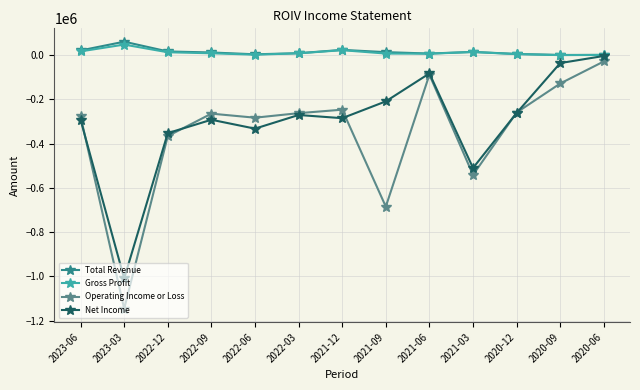

The Net Income series shows -270100 at 2022-03. True or false?

True